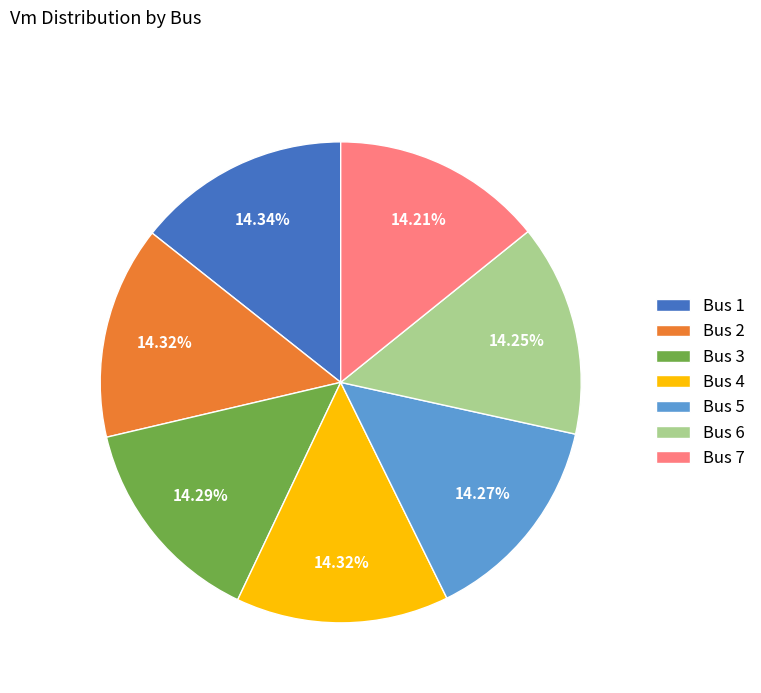

How many segments does this pie chart have?

7